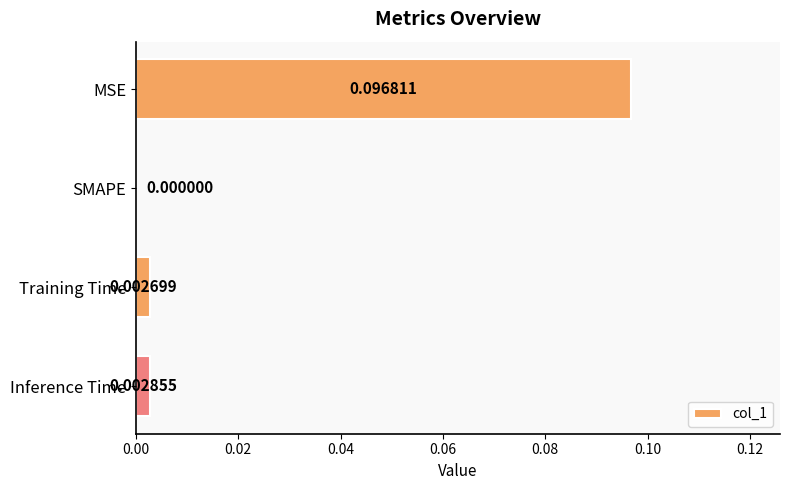

Which has a higher value, MSE or SMAPE?

MSE